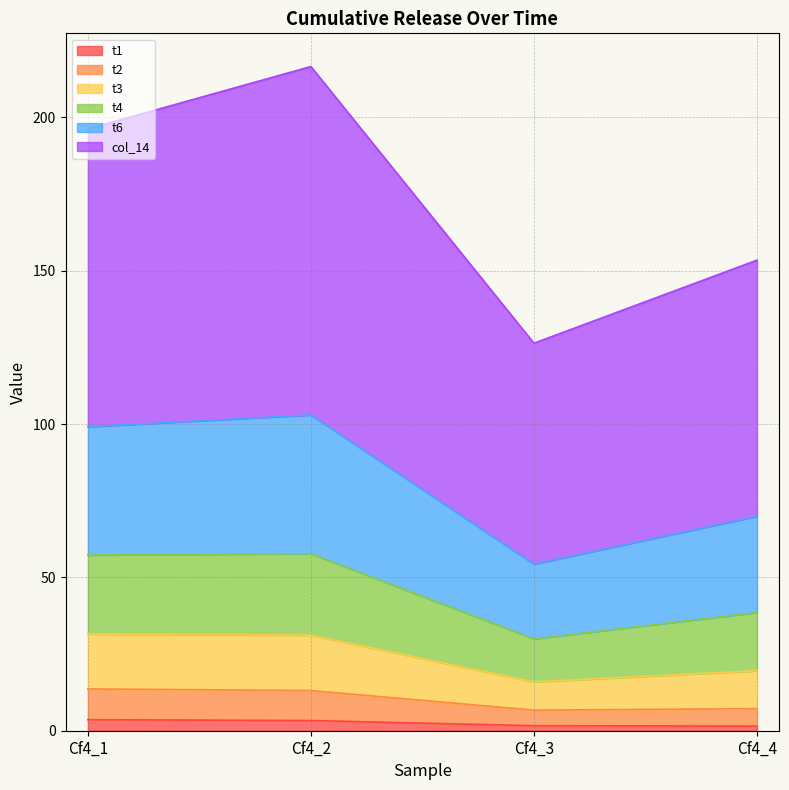

The t2 series shows 9.4 at Cf4_4. True or false?

False